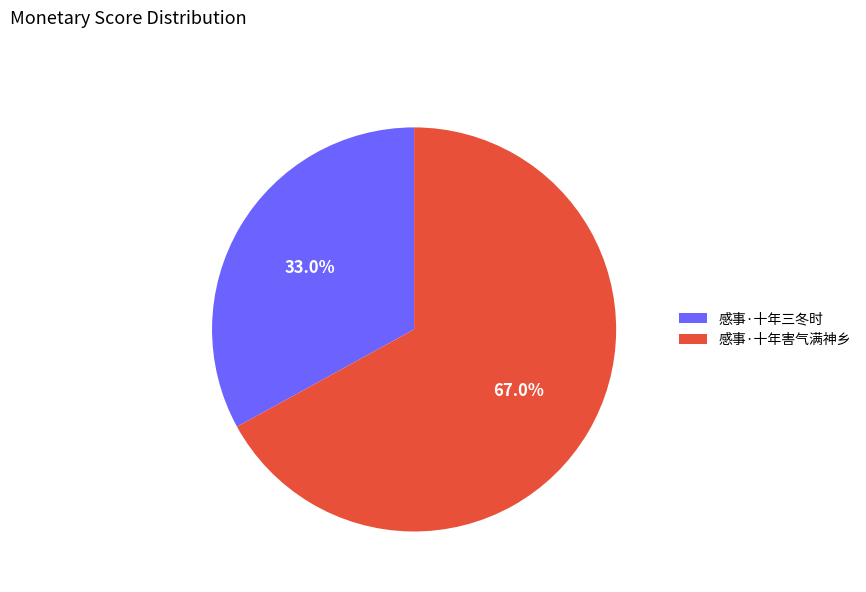

Does any single category account for the majority?

Yes